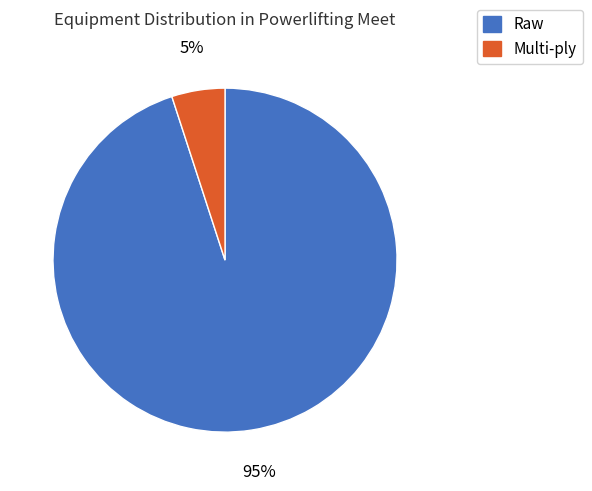

Rank the categories by value from lowest to highest.

Multi-ply, Raw